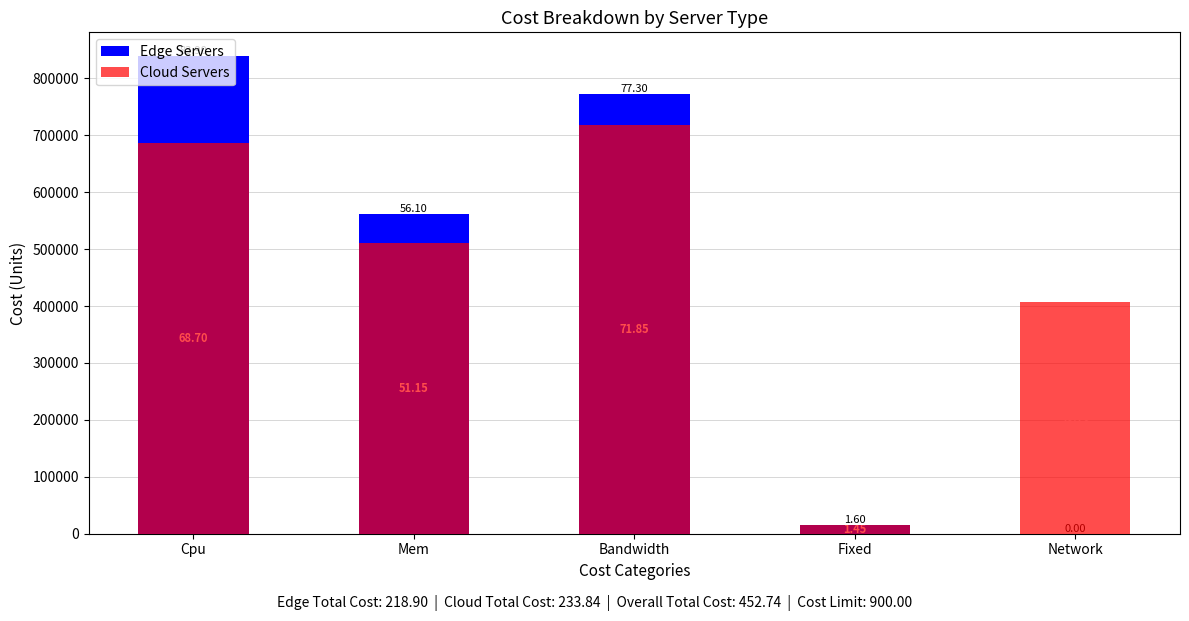

The Cloud Servers series shows 406970 at Network. True or false?

True